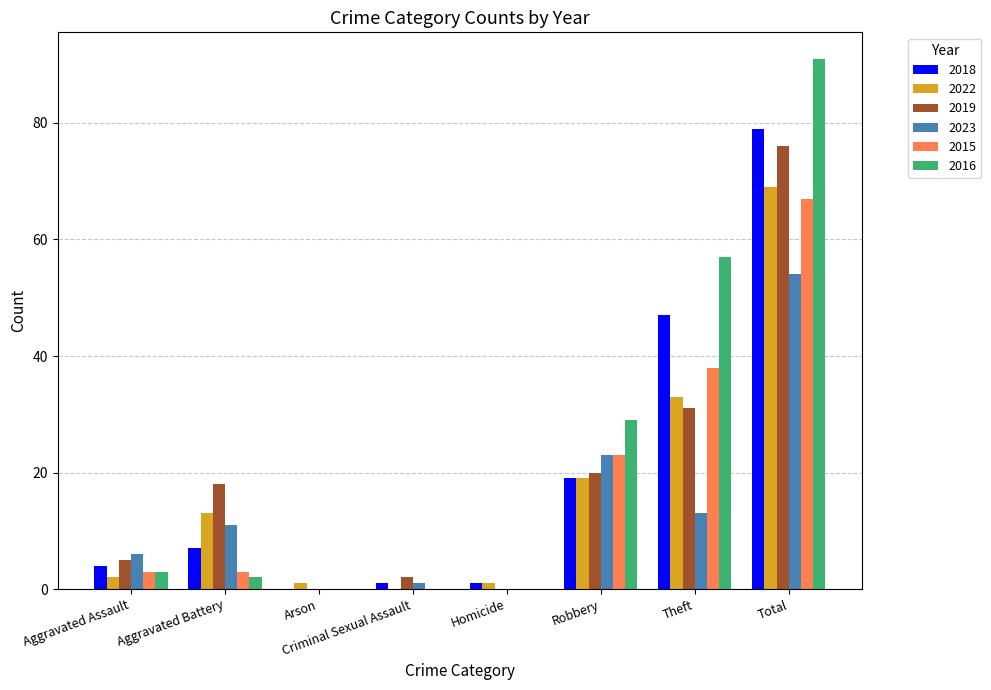

Reading right to left, transcribe all the data shown in this chart.

2018: Total=79	Theft=47	Robbery=19	Homicide=1	Criminal Sexual Assault=1	Arson=0	Aggravated Battery=7	Aggravated Assault=4
2022: Total=69	Theft=33	Robbery=19	Homicide=1	Criminal Sexual Assault=0	Arson=1	Aggravated Battery=13	Aggravated Assault=2
2019: Total=76	Theft=31	Robbery=20	Homicide=0	Criminal Sexual Assault=2	Arson=0	Aggravated Battery=18	Aggravated Assault=5
2023: Total=54	Theft=13	Robbery=23	Homicide=0	Criminal Sexual Assault=1	Arson=0	Aggravated Battery=11	Aggravated Assault=6
2015: Total=67	Theft=38	Robbery=23	Homicide=0	Criminal Sexual Assault=0	Arson=0	Aggravated Battery=3	Aggravated Assault=3
2016: Total=91	Theft=57	Robbery=29	Homicide=0	Criminal Sexual Assault=0	Arson=0	Aggravated Battery=2	Aggravated Assault=3